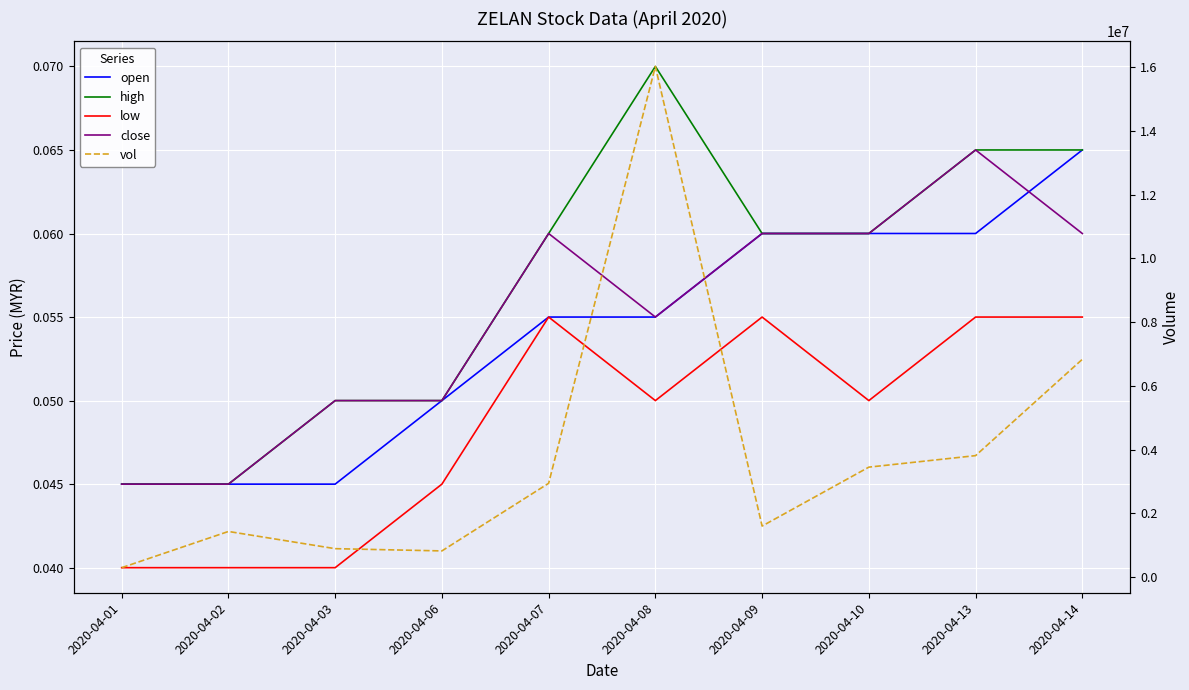

True or false: close has more than 2 interior local peaks.

False